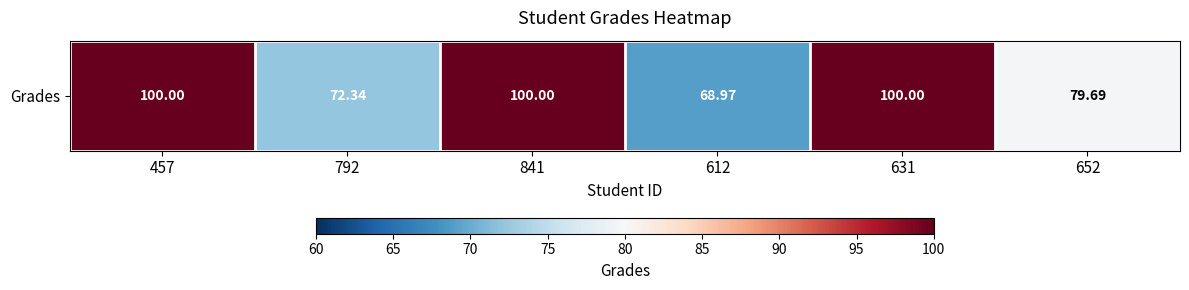

Reading left to right, list all the values displayed in this chart.

100.0	72.3	100.0	69.0	100.0	79.7